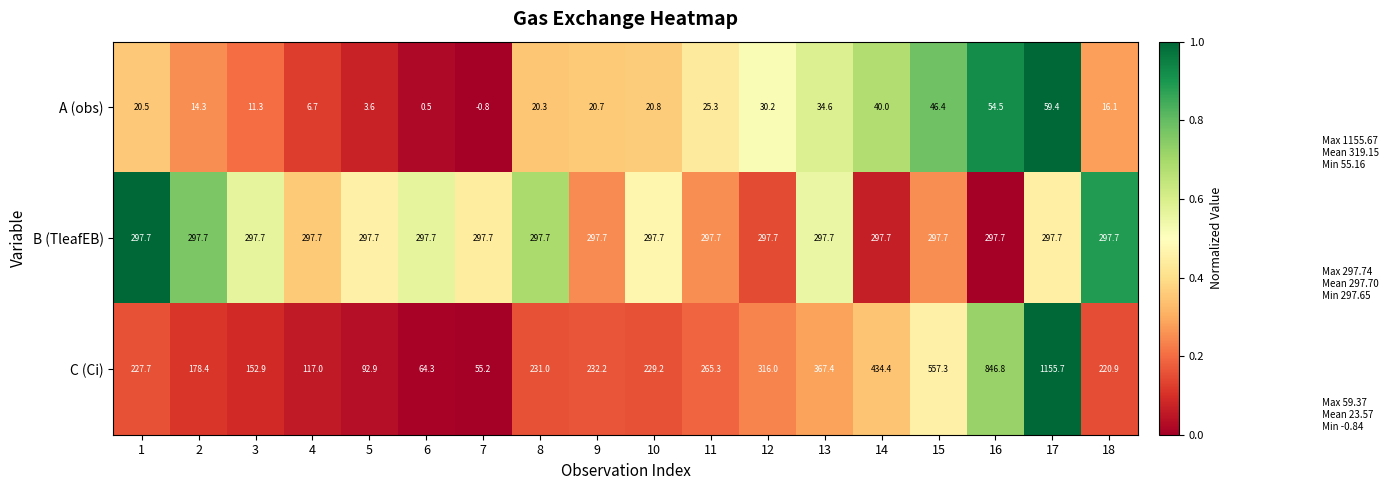

At which category is the sum across all series the highest?

17